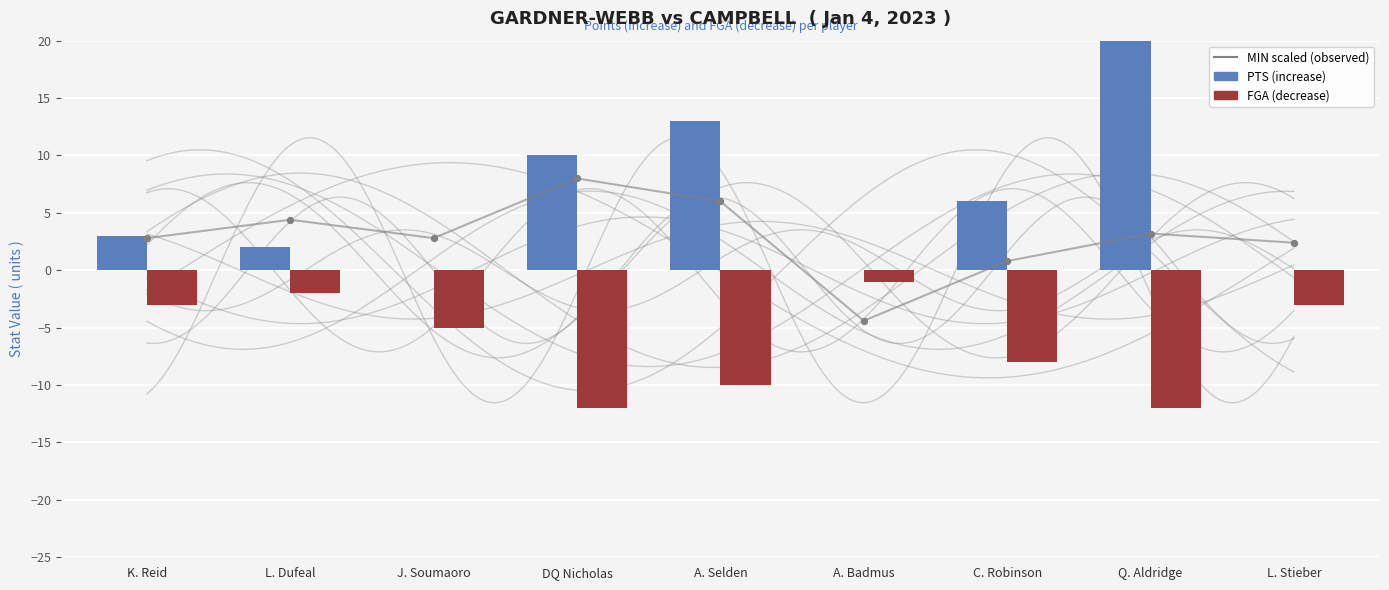

Which series reaches the minimum Y coordinate?

FGA (decrease)